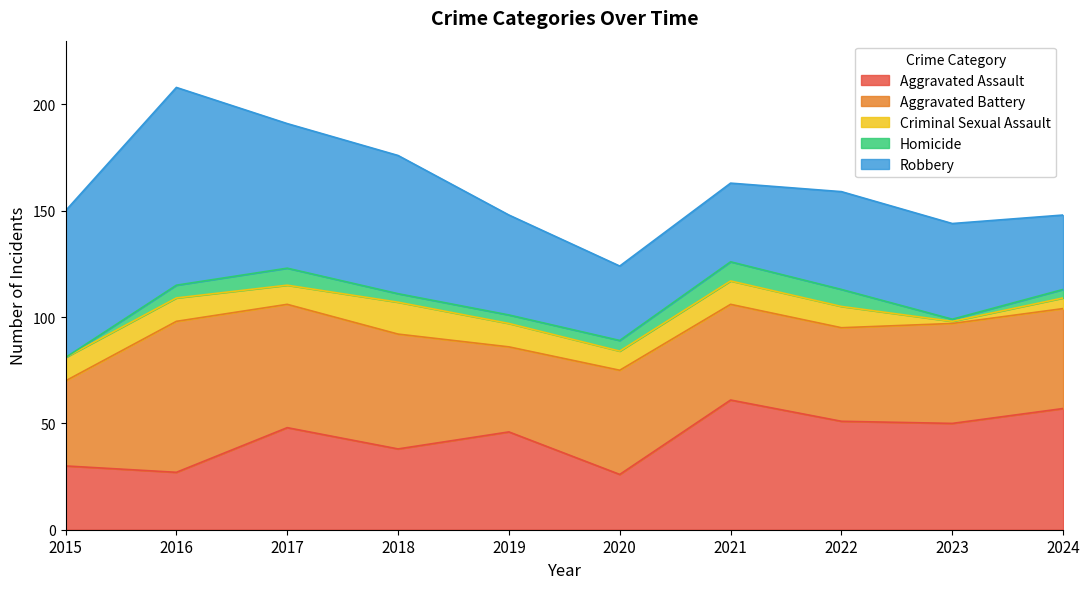

Count the number of data series in this chart.

5